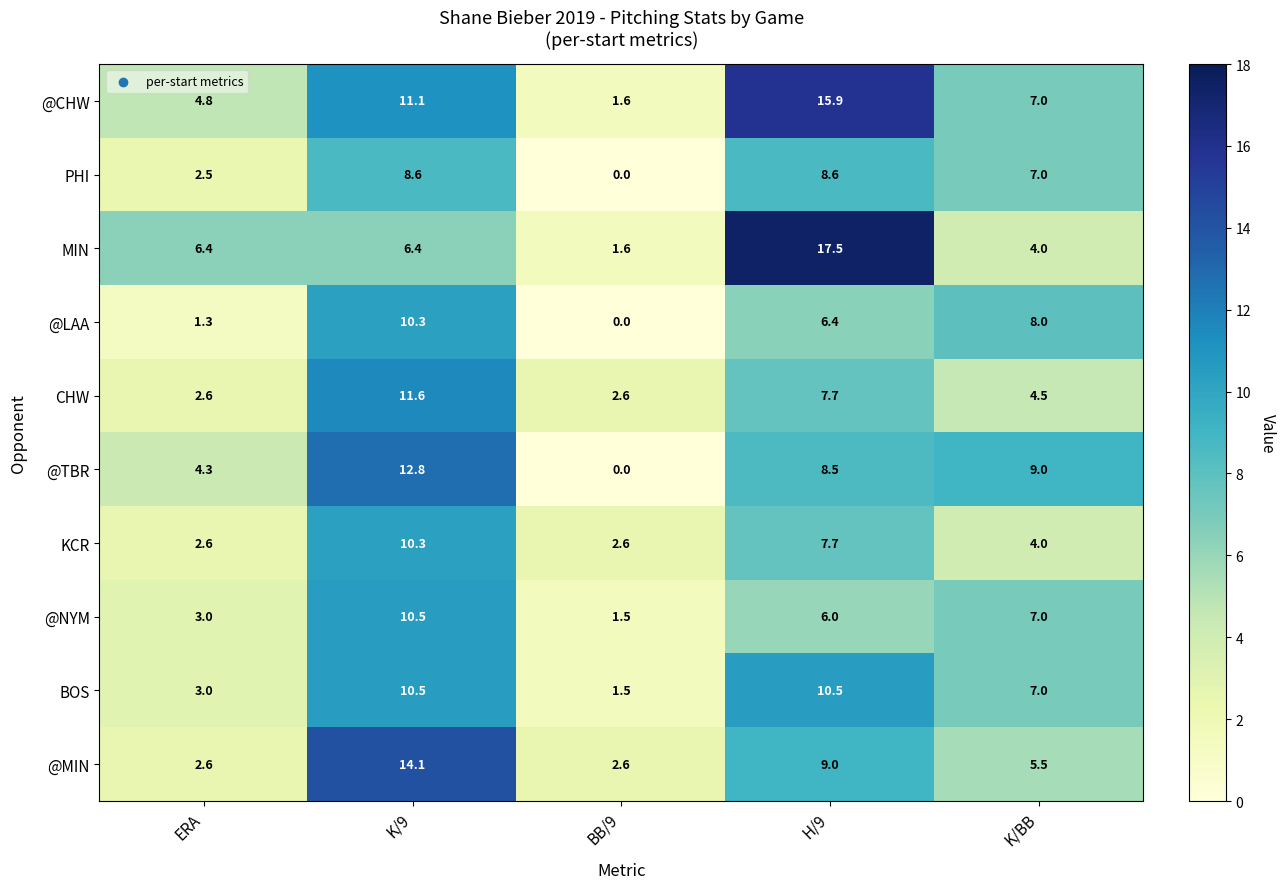

At how many categories does at least one series exceed 3?

4